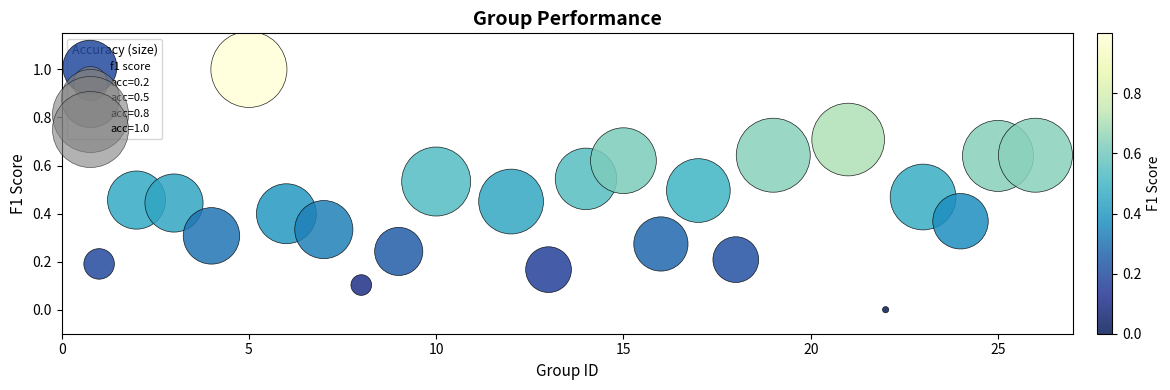

What is the range of Y values (max minus min)?

1.0